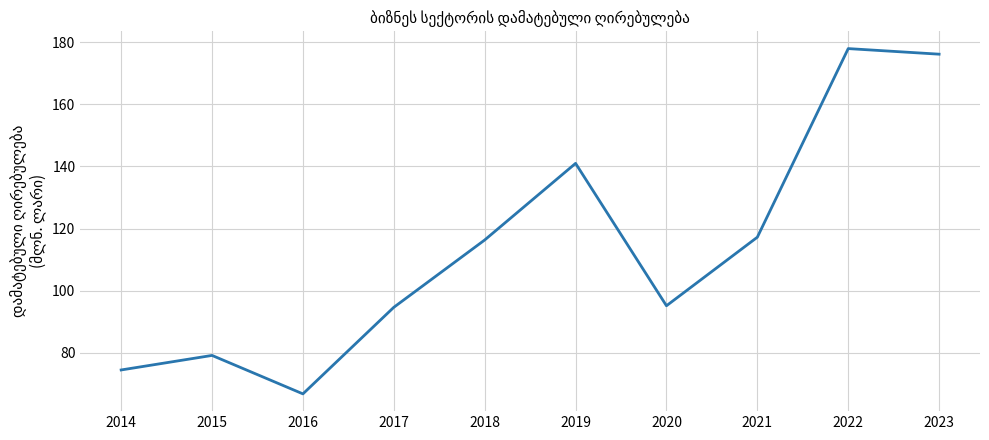

Reading left to right, transcribe all the data shown in this chart.

2014=74.4	2015=79.1	2016=66.7	2017=94.6	2018=116.3	2019=141.0	2020=95.1	2021=117.2	2022=178.0	2023=176.2